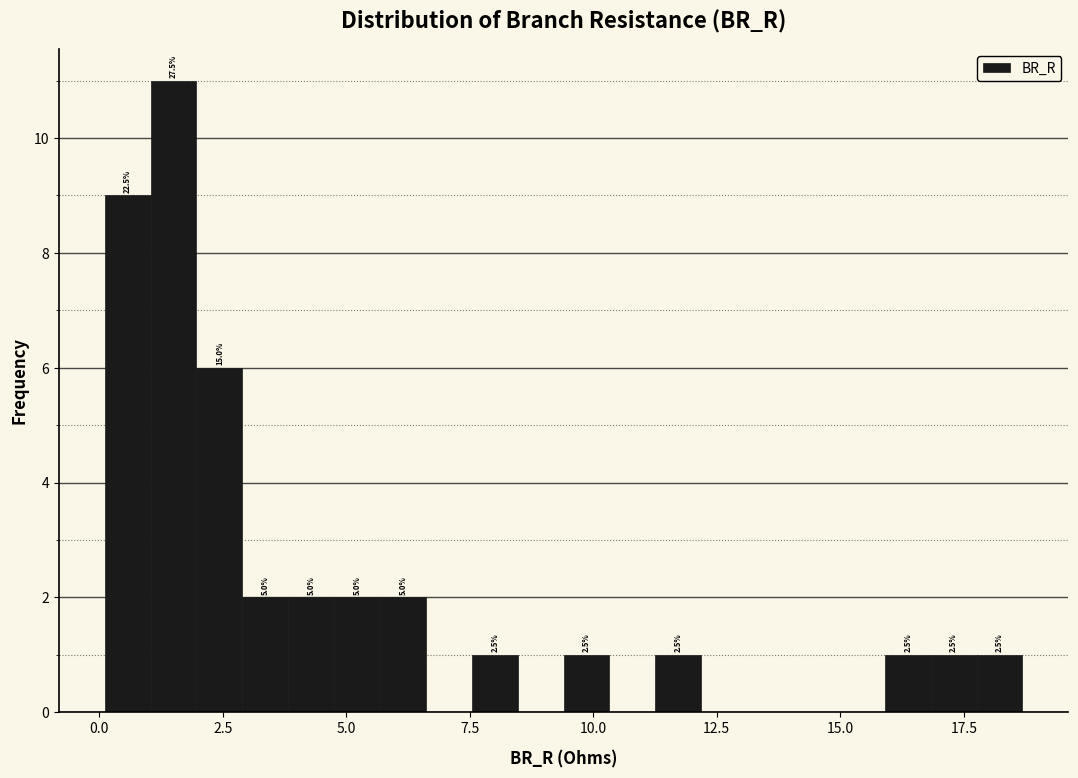

Around what value on the x-axis is the tallest bar? Give the approximate position of its centre, as read against the axis.

1.5